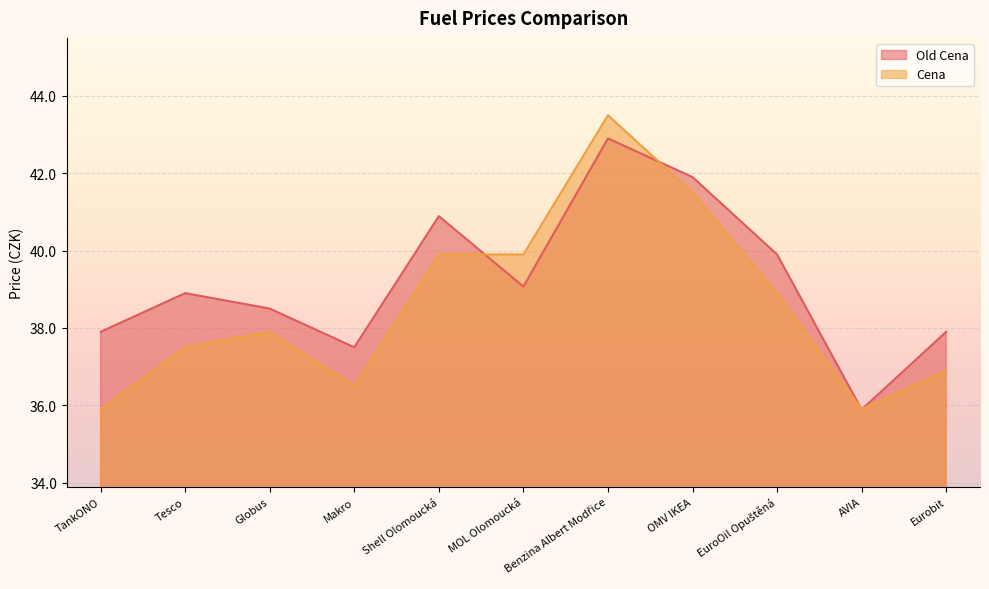

What is the total value across all series at Benzina Albert Modřice?

86.4